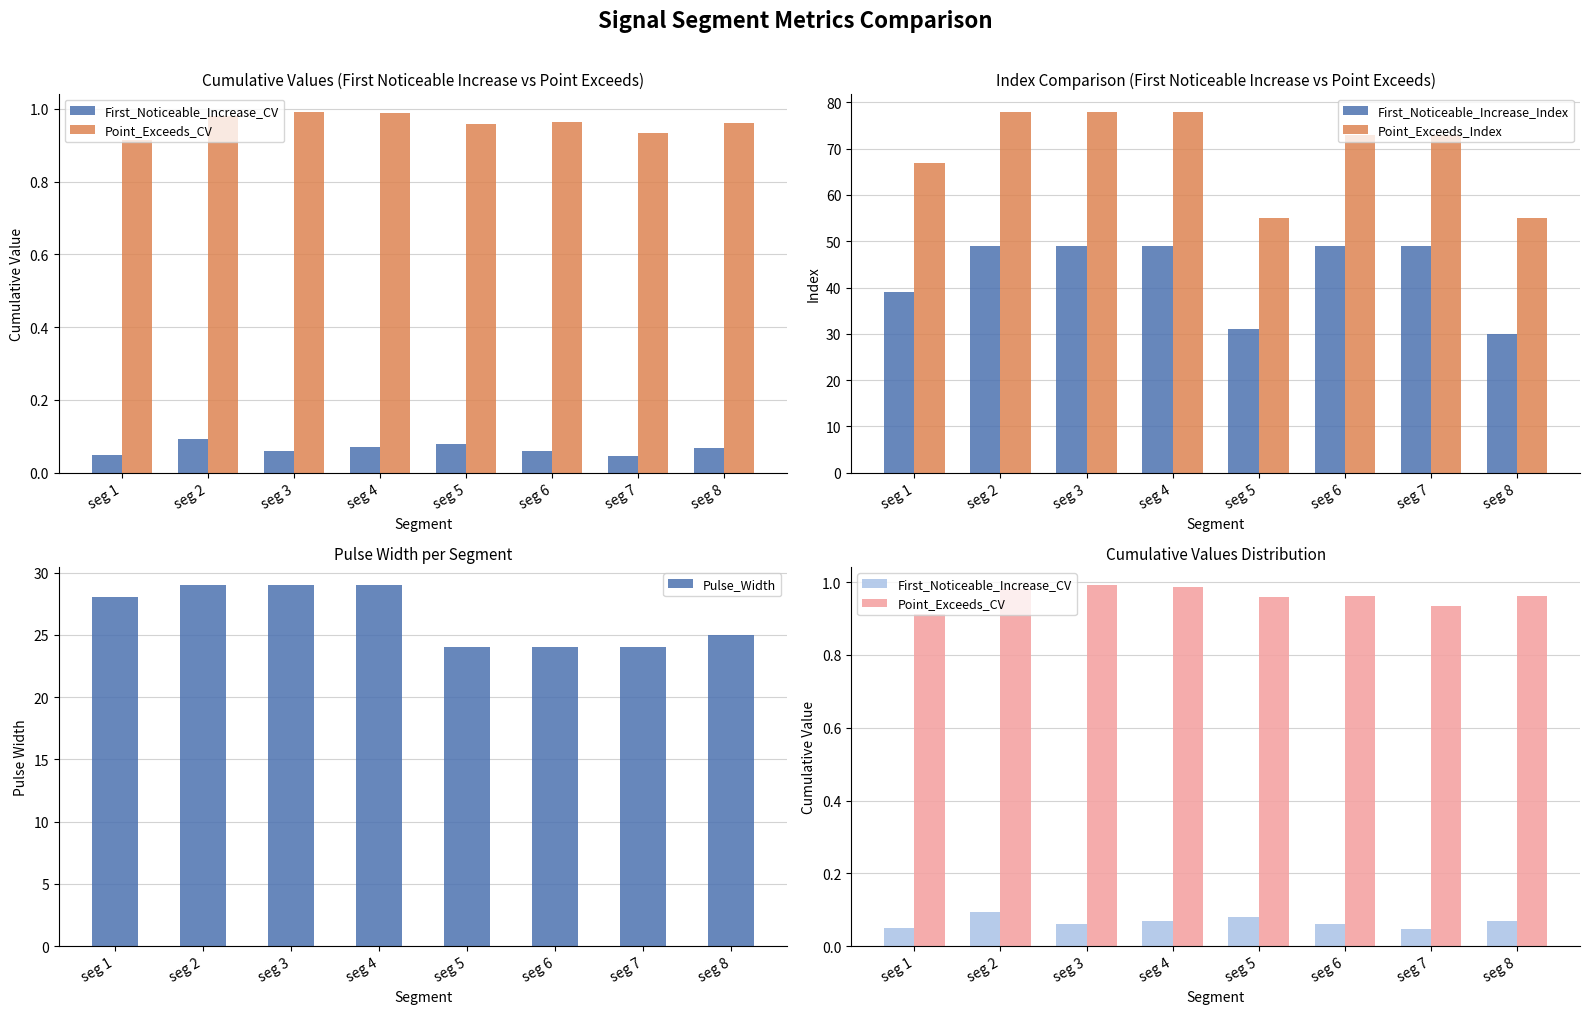

List the series in order of their peak value, highest first.

Point_Exceeds_Index, First_Noticeable_Increase_Index, Pulse_Width, Point_Exceeds_CV, First_Noticeable_Increase_CV